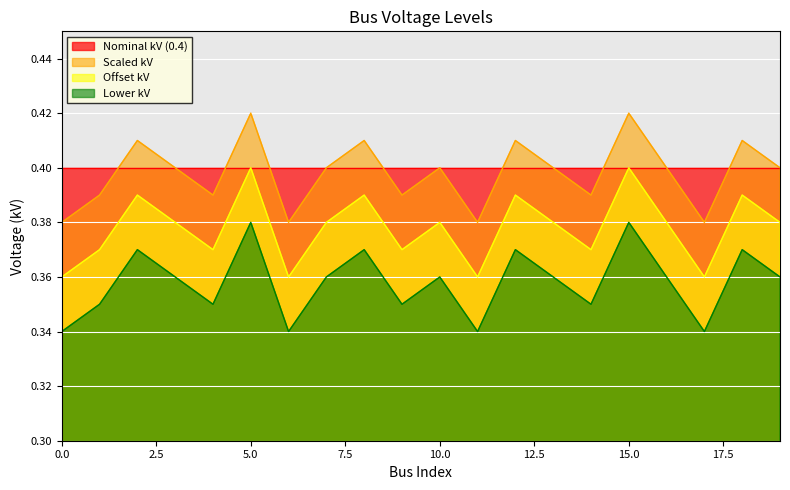

Reading left to right, list all the values displayed in this chart.

vn_kv_scaled: 0=0.4	1=0.4	2=0.4	3=0.4	4=0.4	5=0.4	6=0.4	7=0.4	8=0.4	9=0.4	10=0.4	11=0.4	12=0.4	13=0.4	14=0.4	15=0.4	16=0.4	17=0.4	18=0.4	19=0.4
vn_kv_offset: 0=0.4	1=0.4	2=0.4	3=0.4	4=0.4	5=0.4	6=0.4	7=0.4	8=0.4	9=0.4	10=0.4	11=0.4	12=0.4	13=0.4	14=0.4	15=0.4	16=0.4	17=0.4	18=0.4	19=0.4
vn_kv_lower: 0=0.3	1=0.3	2=0.4	3=0.4	4=0.3	5=0.4	6=0.3	7=0.4	8=0.4	9=0.3	10=0.4	11=0.3	12=0.4	13=0.4	14=0.3	15=0.4	16=0.4	17=0.3	18=0.4	19=0.4